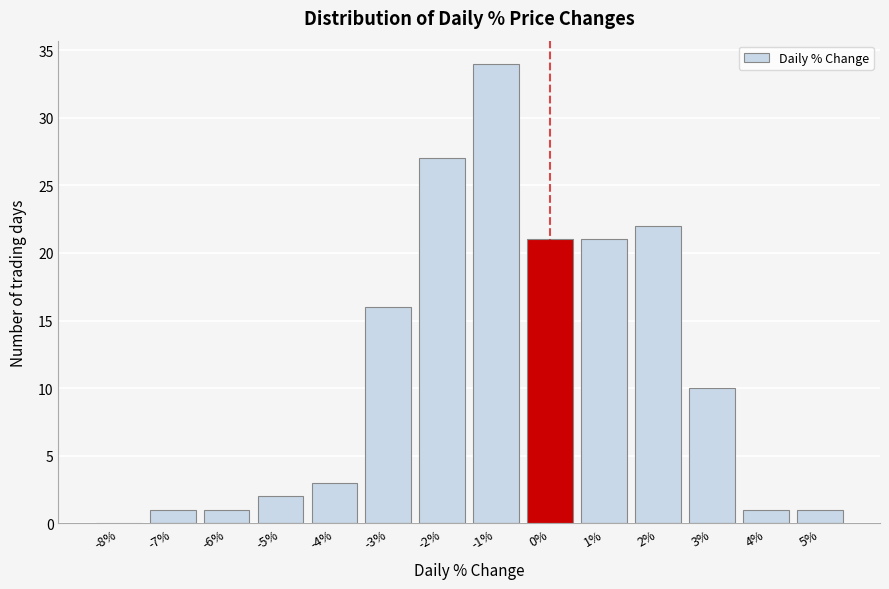

Reading left to right, what are all the values shown in this chart?

-8%=0	-7%=1	-6%=1	-5%=2	-4%=3	-3%=16	-2%=27	-1%=34	0%=21	1%=21	2%=22	3%=10	4%=1	5%=1